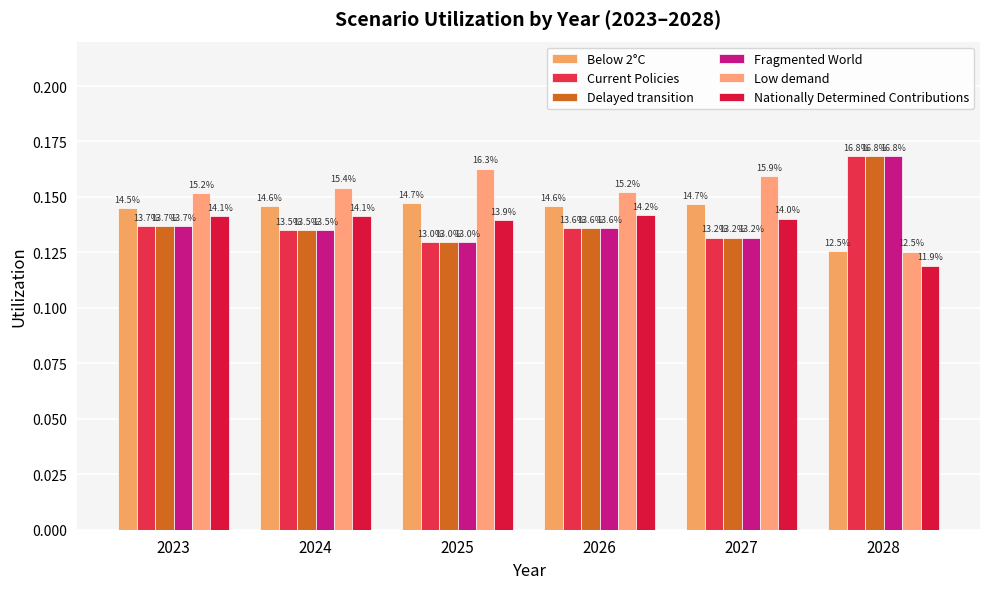

True or false: Current Policies has a value of 0.2 at 2027.

False